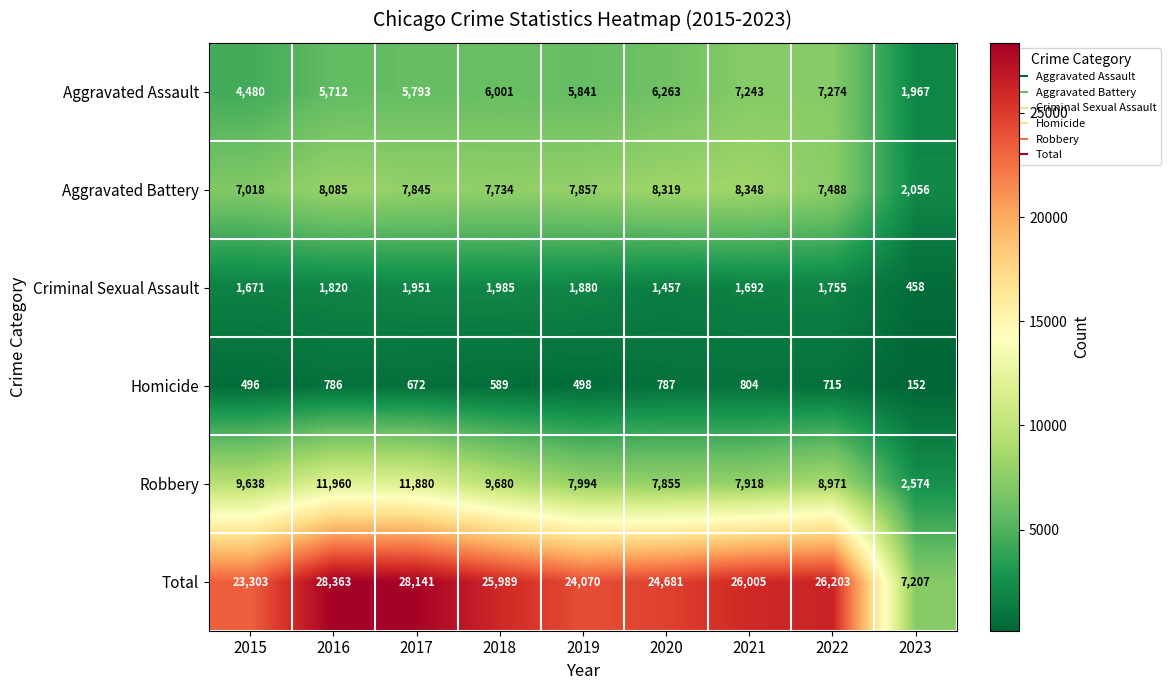

What is the minimum value shown in the chart?

152